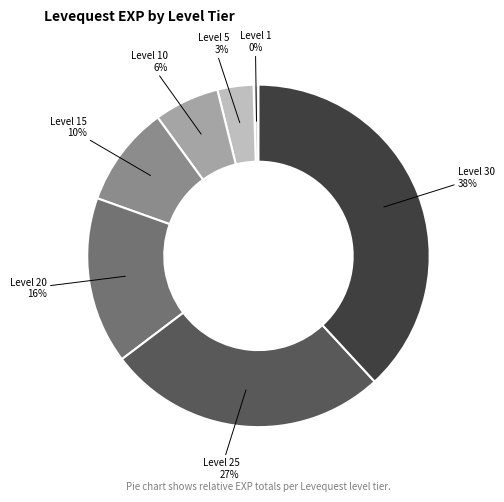

What percentage is the Level 25 slice, to the nearest percent?

27%